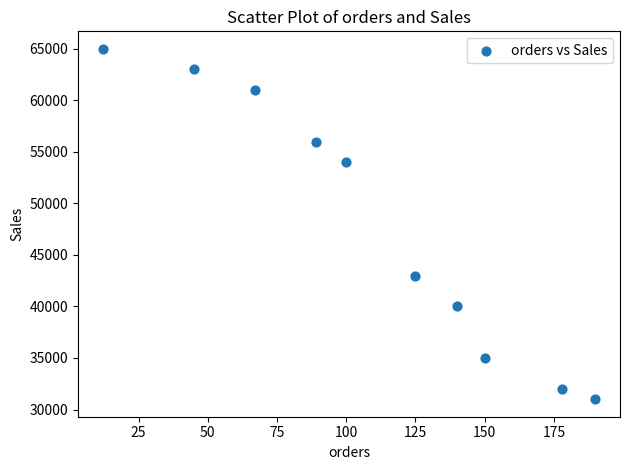

What is the average Y value?

48000